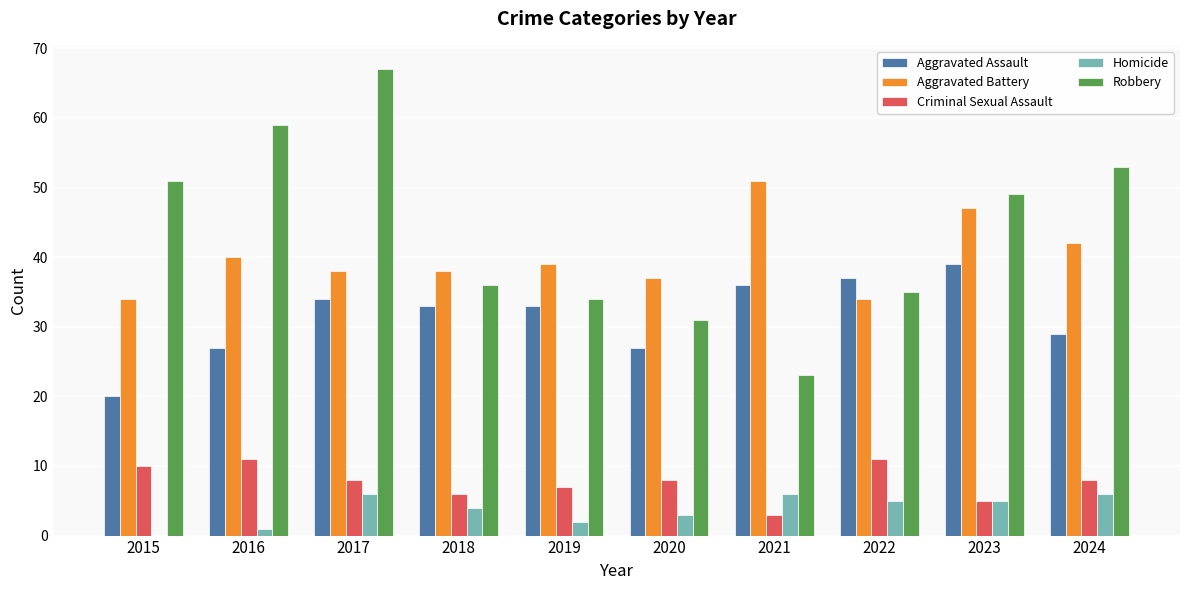

What is the sum of all Criminal Sexual Assault values?

77